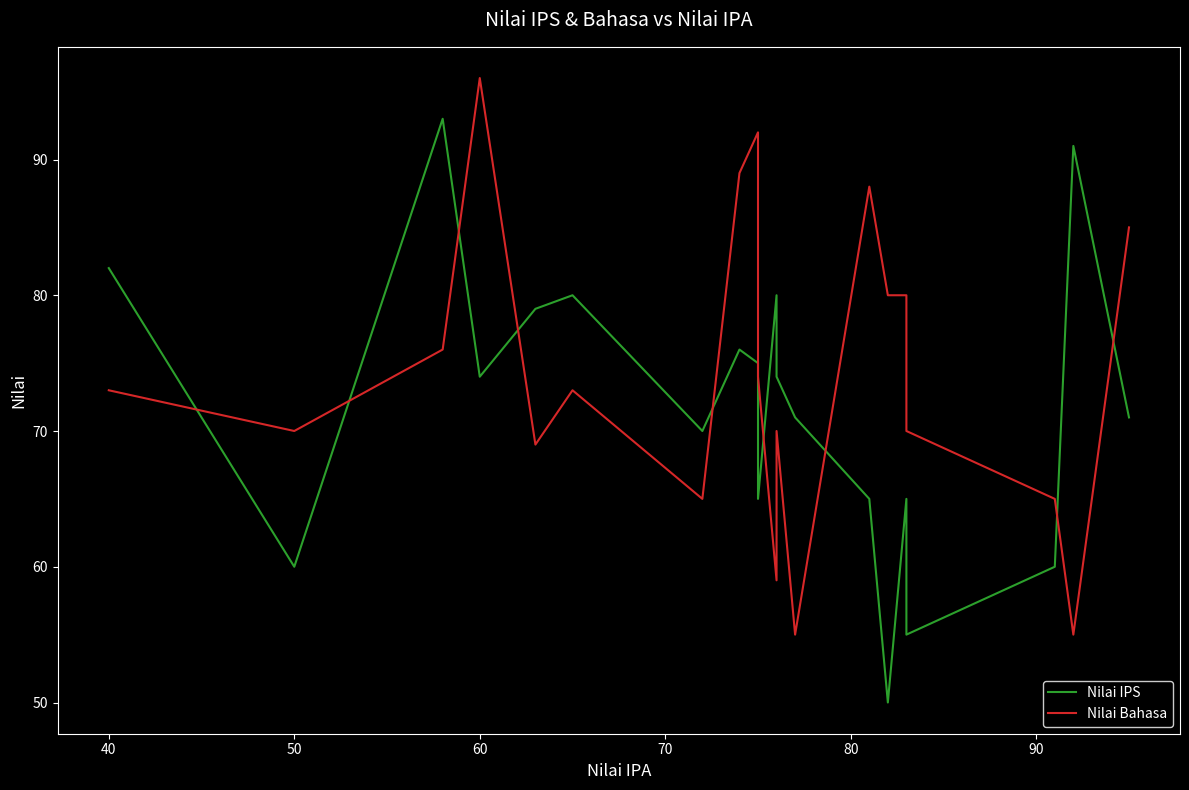

In Nilai IPS, how many points are lower than both neighbors (excluding endpoints)?

6